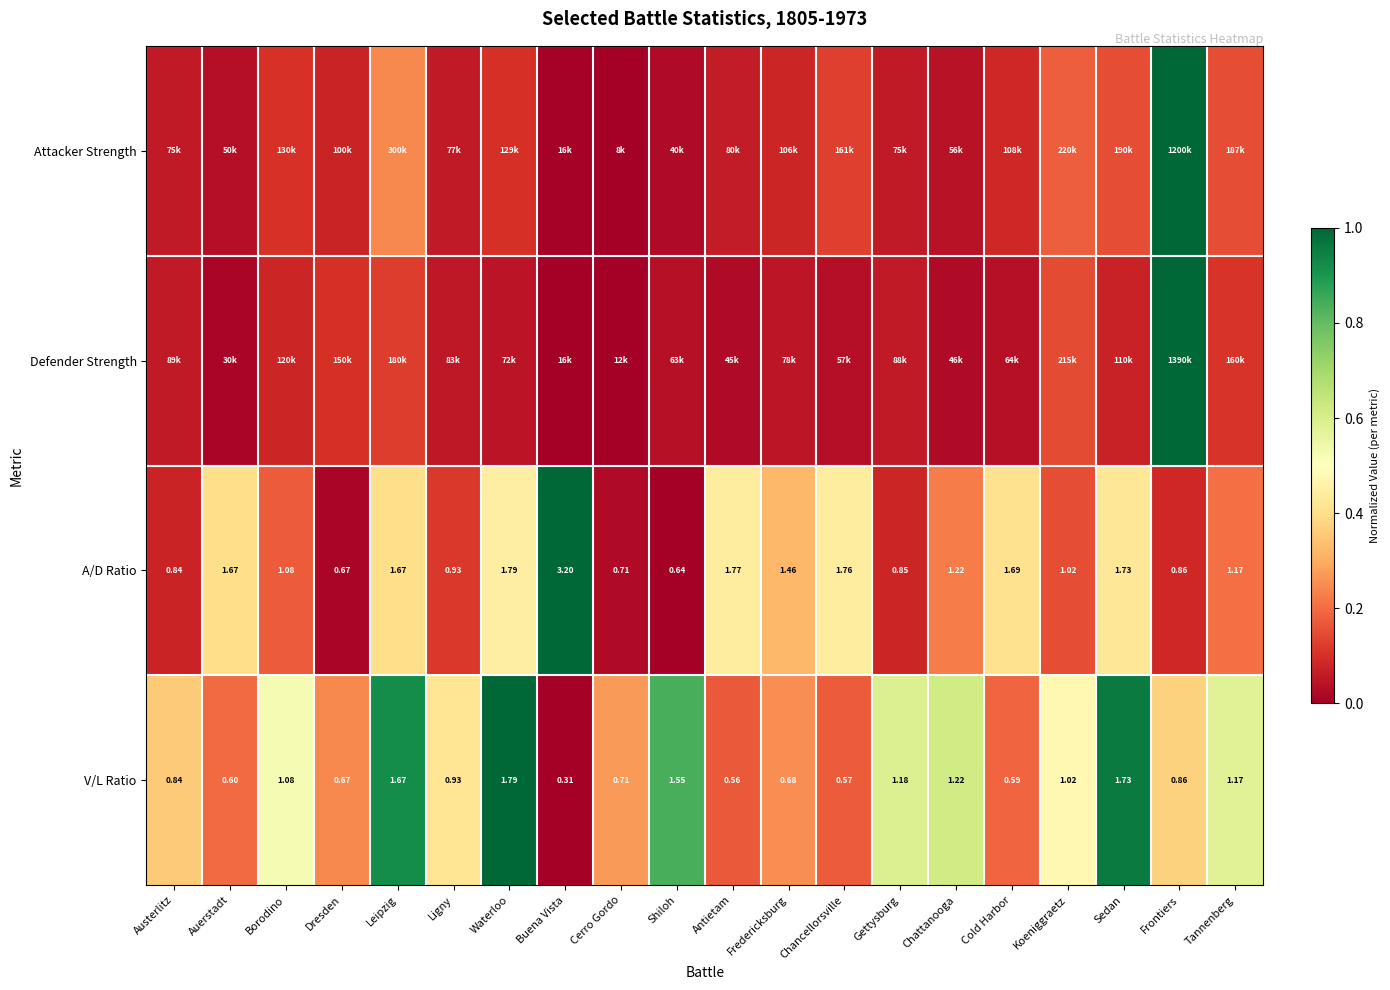

List the labels in order of V/L Ratio value, largest first.

Waterloo, Sedan, Leipzig, Shiloh, Chattanooga, Gettysburg, Tannenberg, Borodino, Koeniggraetz, Ligny, Frontiers, Austerlitz, Cerro Gordo, Fredericksburg, Dresden, Auerstadt, Cold Harbor, Chancellorsville, Antietam, Buena Vista